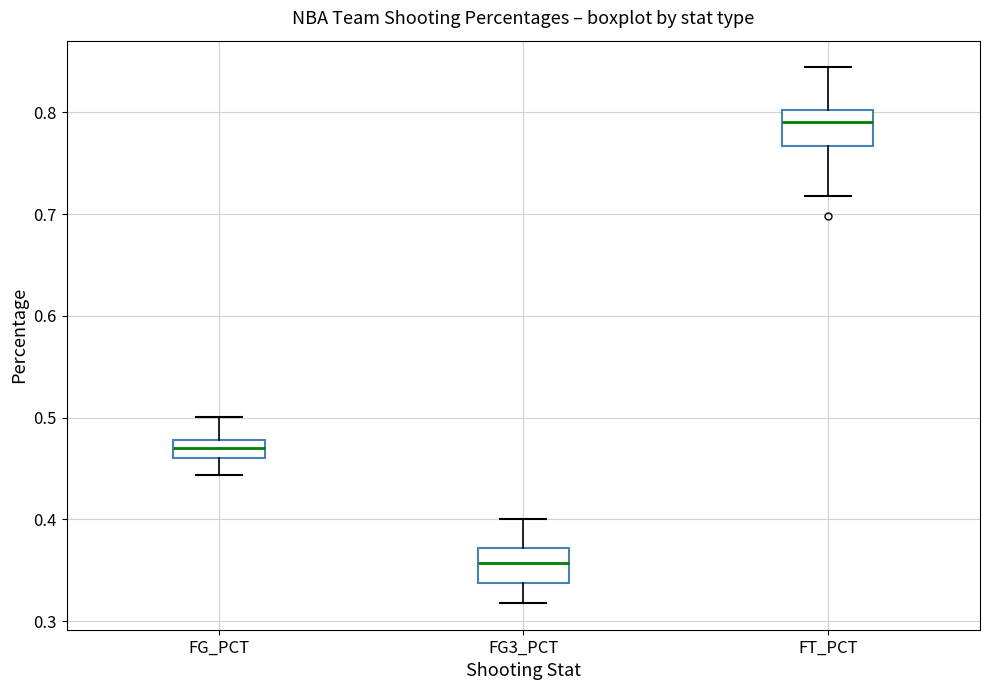

Where does the upper whisker of the box for FG3_PCT end on the y-axis? The values are not printed on the chart, so give them approximately, as read against the axis.

0.40